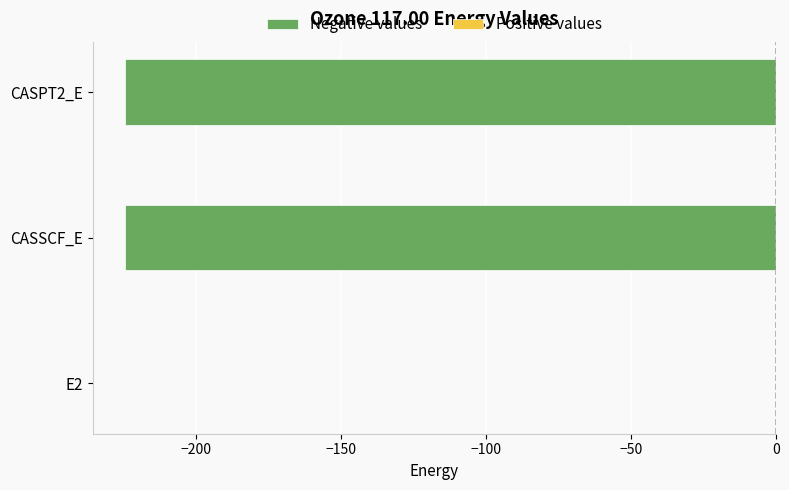

At which category does the chart reach its peak across all series?

E2